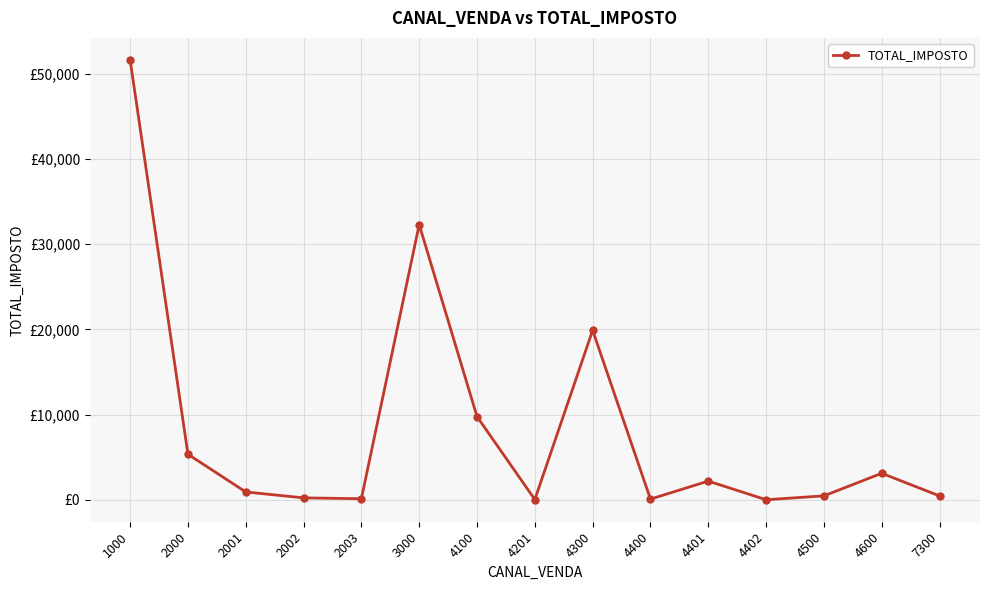

Which label corresponds to the smallest value in the chart?

4402